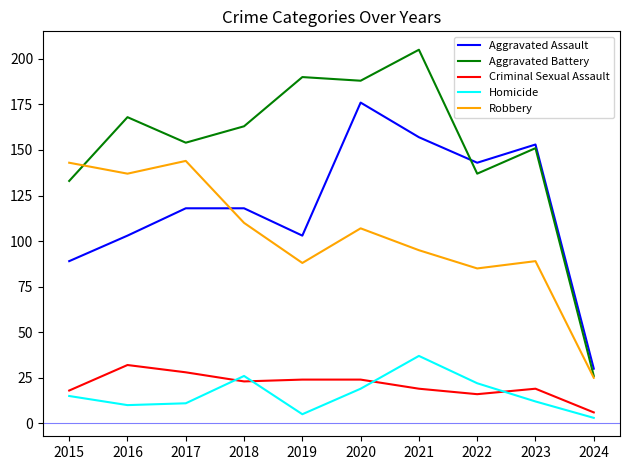

What is the difference between the Robbery values at 2018 and 2016?

27